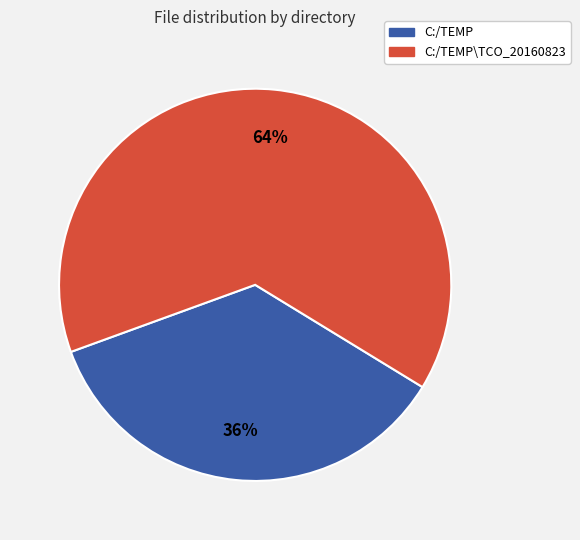

To the nearest percent, what is the average slice percentage?

50%